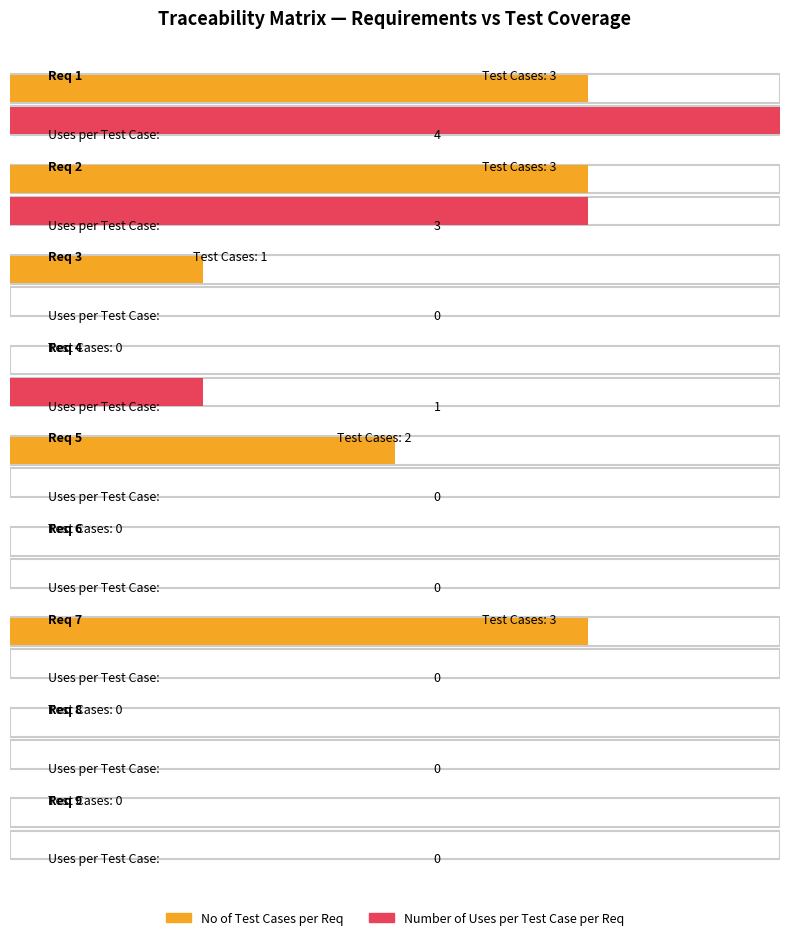

Is it true that the value at Req 2 is 5?

False